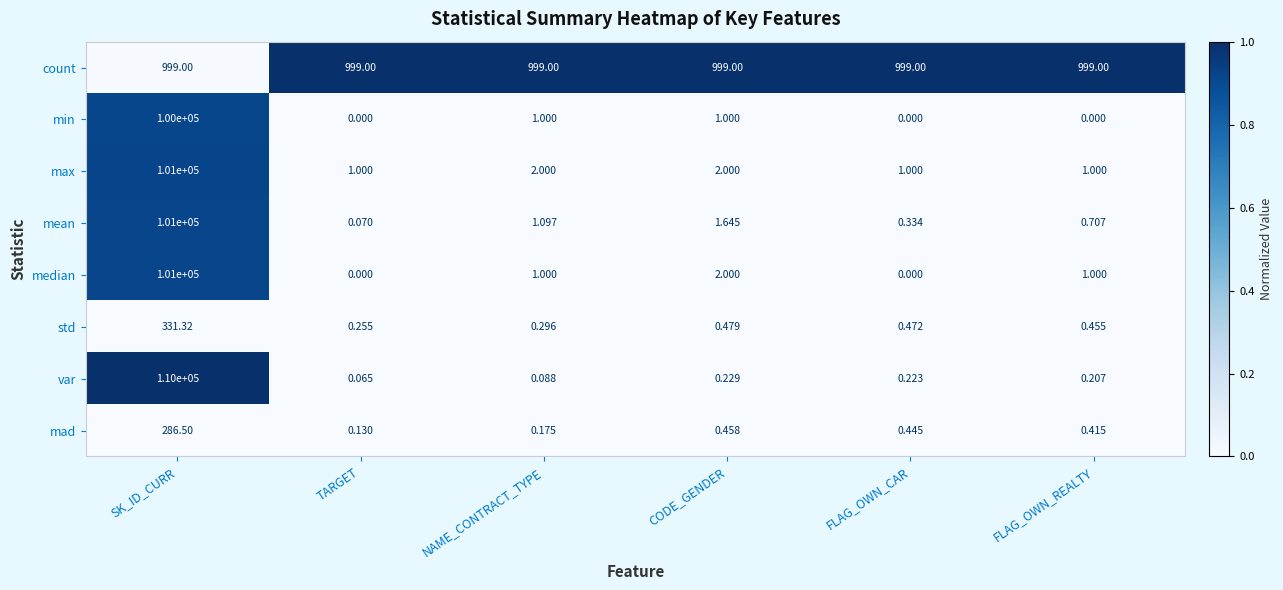

Rank the categories by mean value from lowest to highest.

TARGET, FLAG_OWN_CAR, FLAG_OWN_REALTY, NAME_CONTRACT_TYPE, CODE_GENDER, SK_ID_CURR